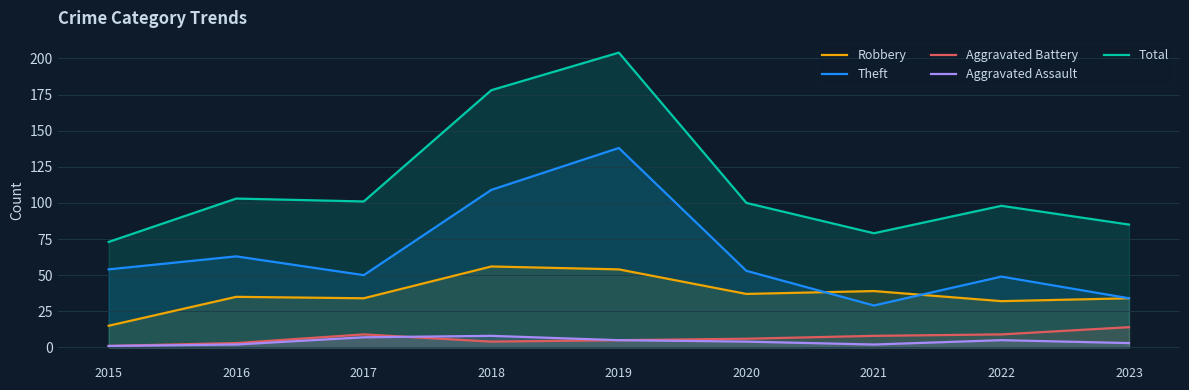

What is the difference between the maximum and minimum values in the Robbery series?

41